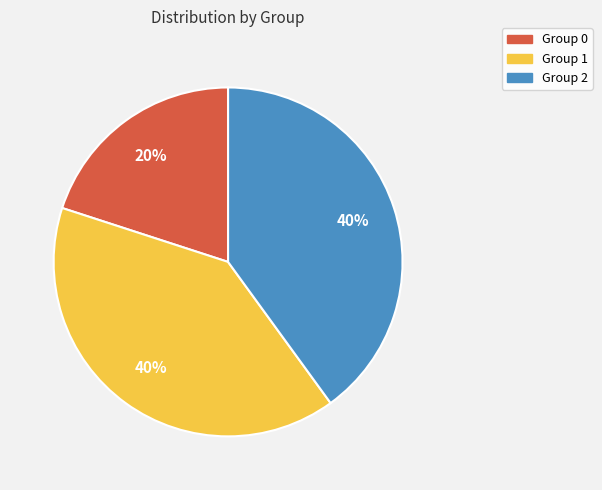

Rank the categories by value from lowest to highest.

0, 1, 2